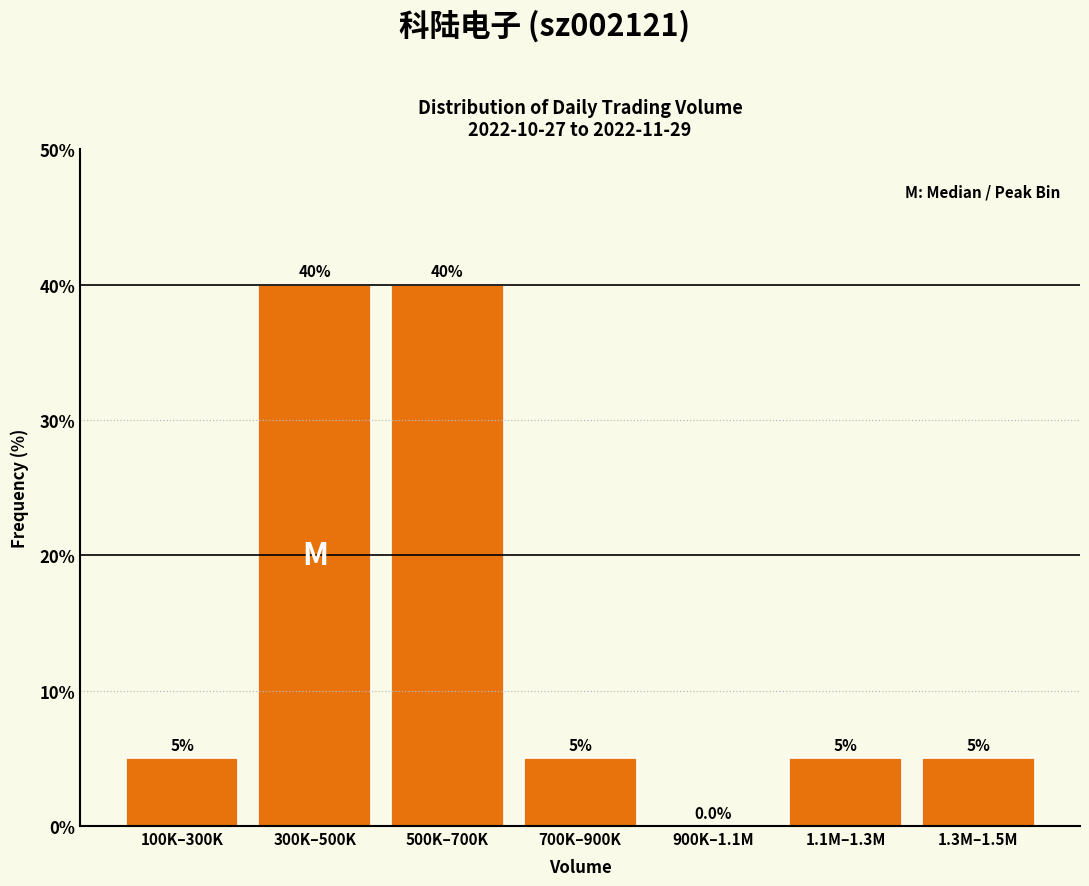

Reading left to right, extract all data points from this chart.

100K–300K=5	300K–500K=40	500K–700K=40	700K–900K=5	900K–1.1M=0	1.1M–1.3M=5	1.3M–1.5M=5